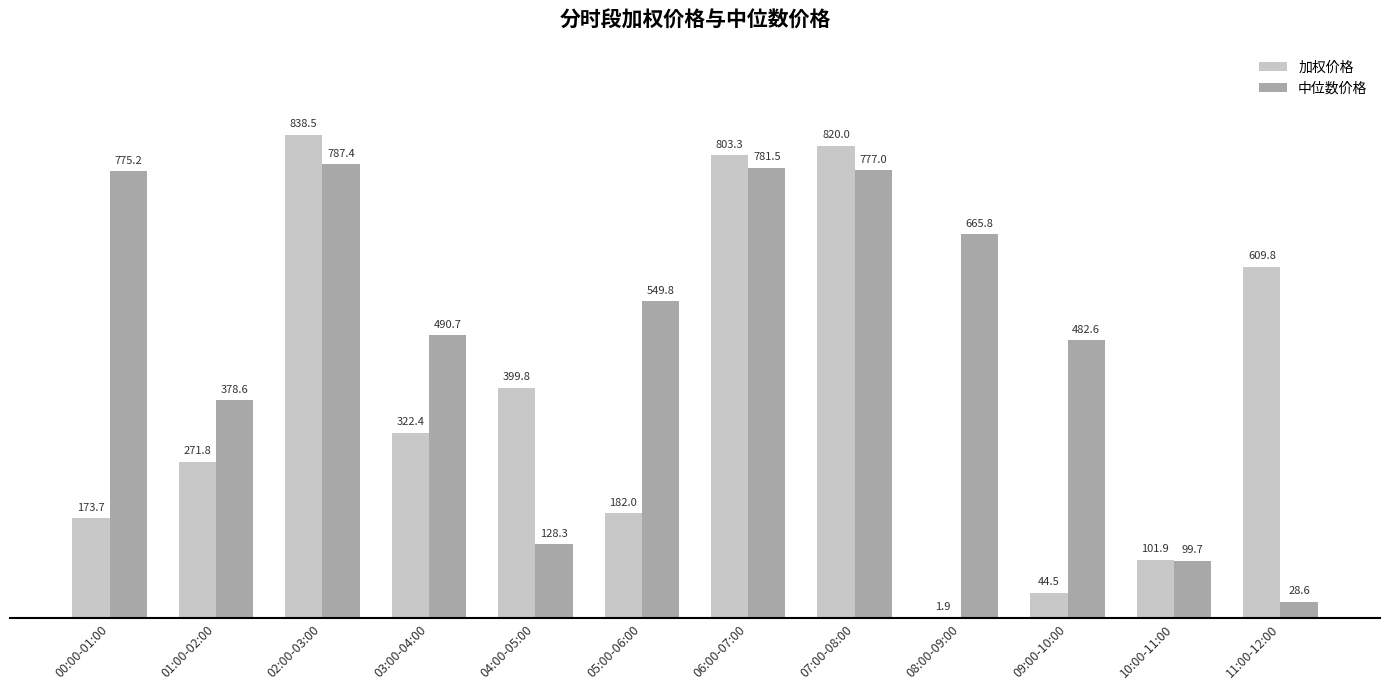

Reading left to right, extract all data points from this chart.

加权价格: 173.7	271.8	838.5	322.4	399.8	182.0	803.3	820.0	1.9	44.5	101.9	609.8
中位数价格: 775.2	378.6	787.4	490.7	128.3	549.8	781.5	777.0	665.8	482.6	99.7	28.6